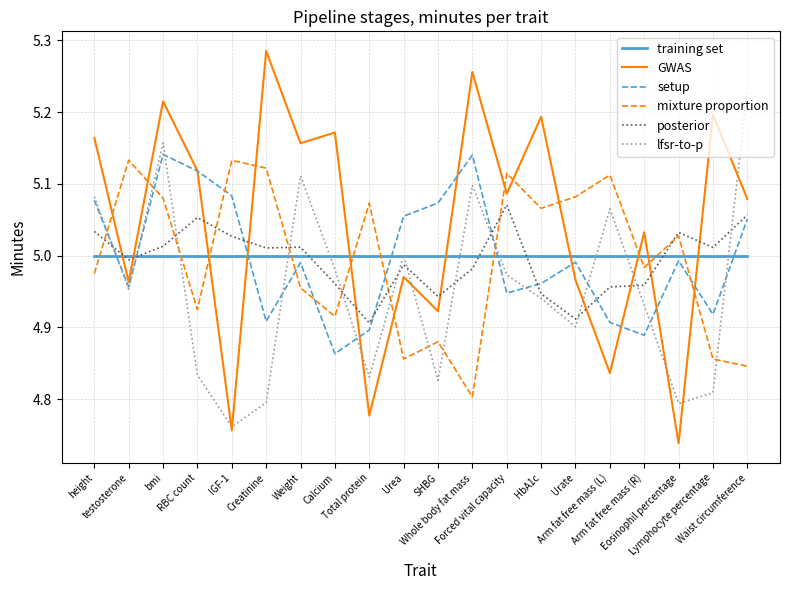

Where does the posterior series first go above 5?

height